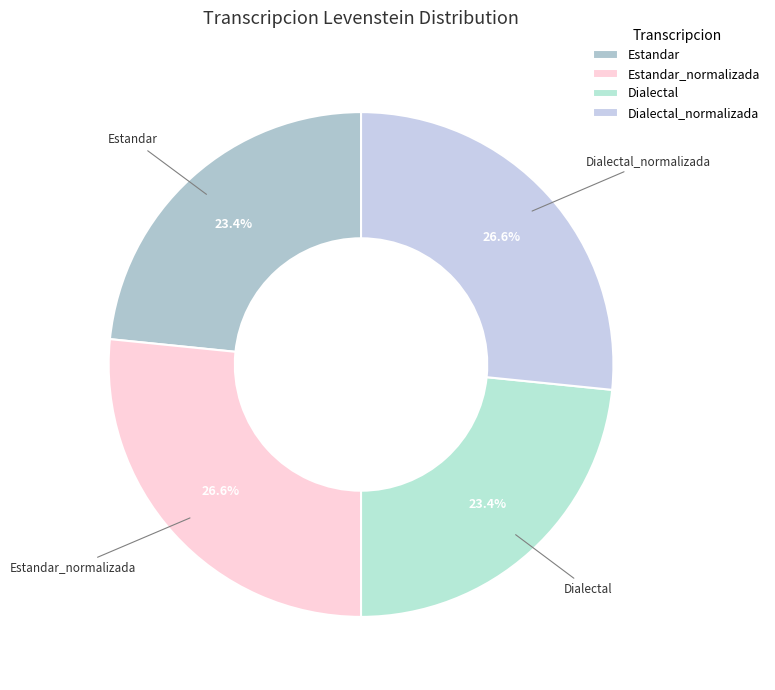

True or false: Estandar_normalizada accounts for 37% of the total.

False